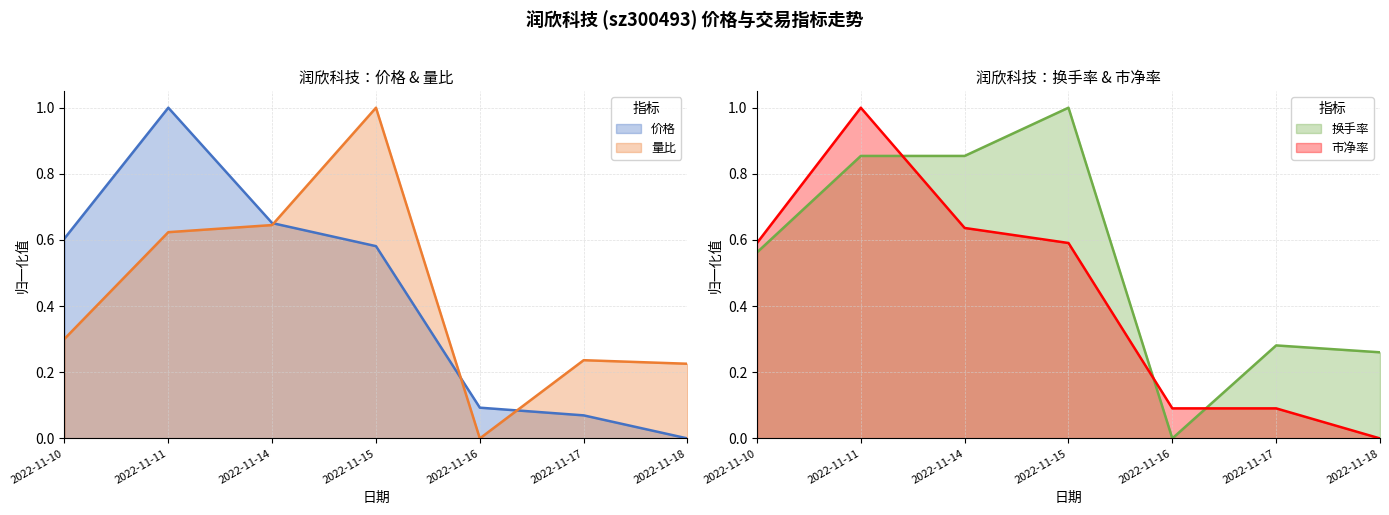

What is the maximum value shown in the chart?

1.0